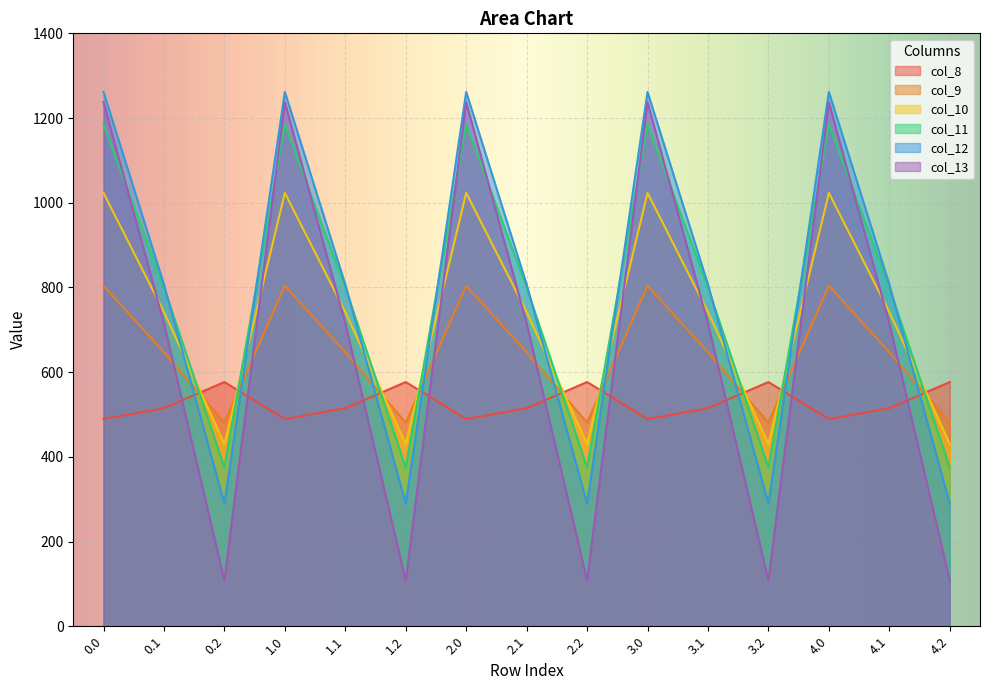

Which series ends up on top after the final intersection of col_9 and col_10?

col_9